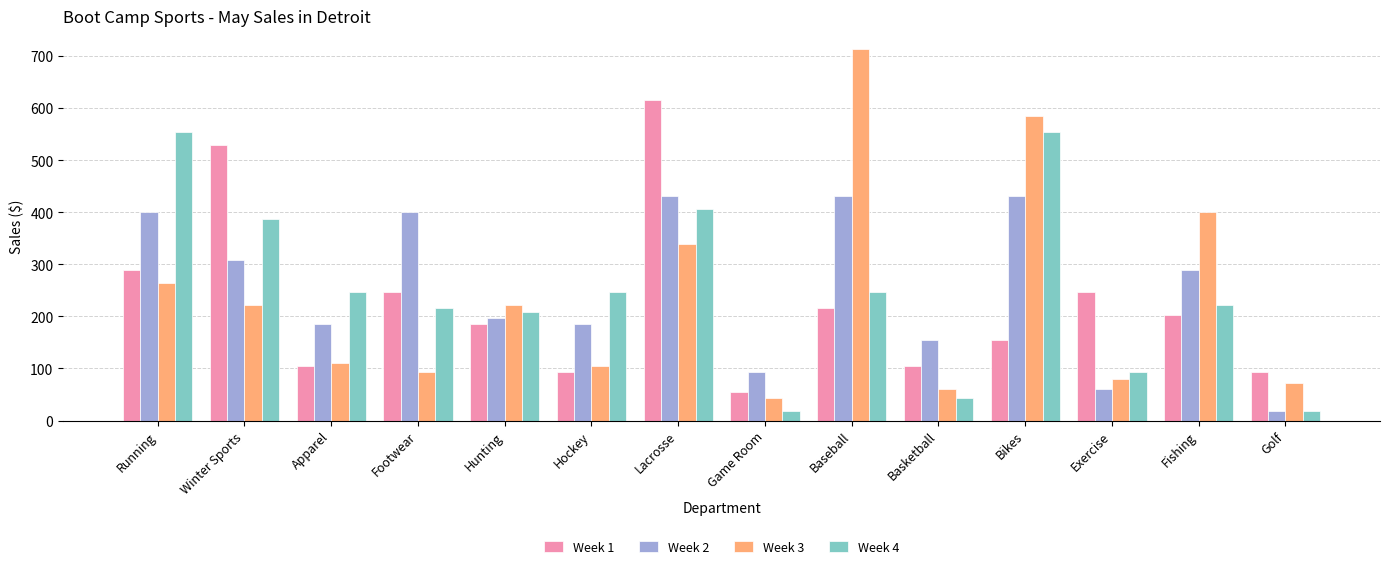

At which category is the sum across all series the highest?

Lacrosse